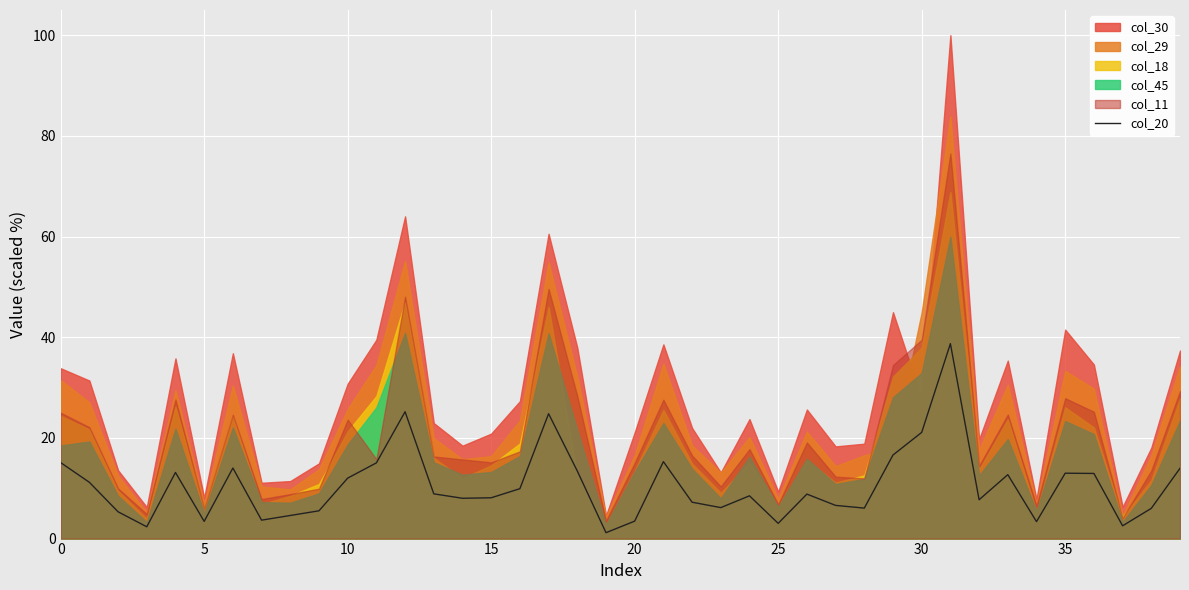

What is the maximum value for col_20?

38.7